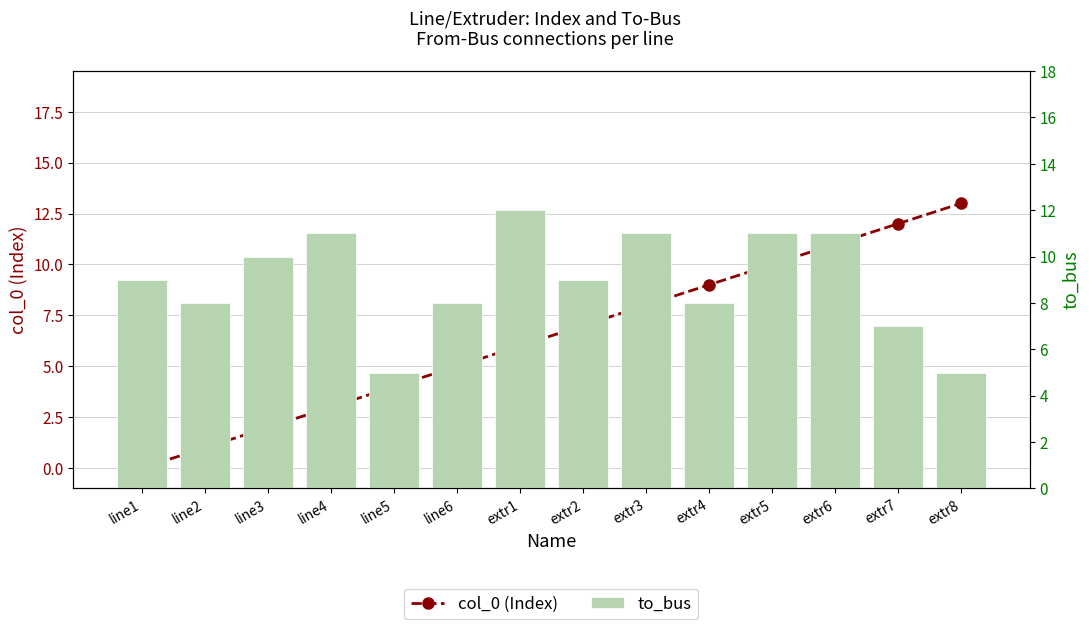

Are the bars grouped side by side (vs. stacked)?

Yes